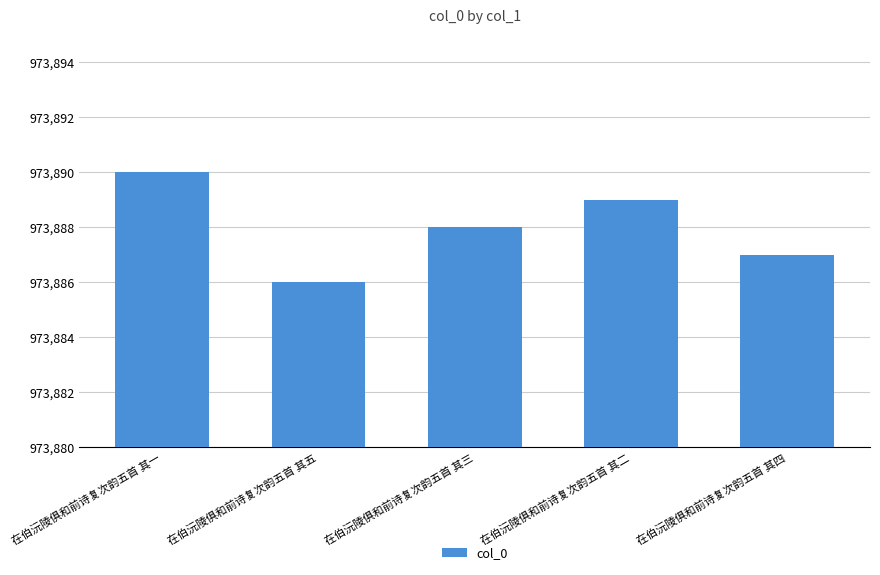

What is the change in value from 在伯沅陵俱和前诗复次韵五首 其三 to 在伯沅陵俱和前诗复次韵五首 其二?

+1